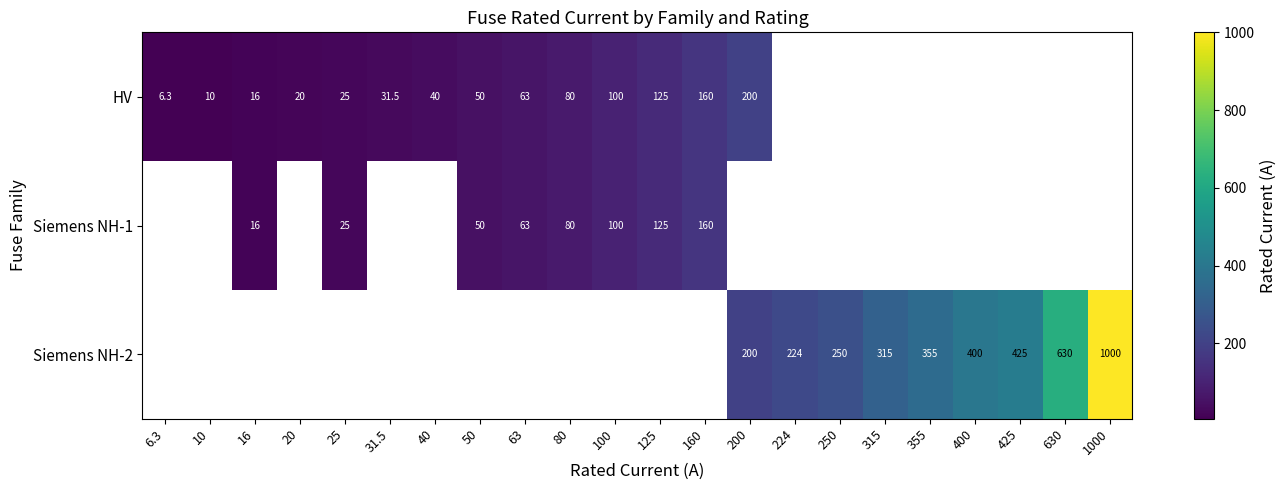

What is the greatest value displayed?

1000.0